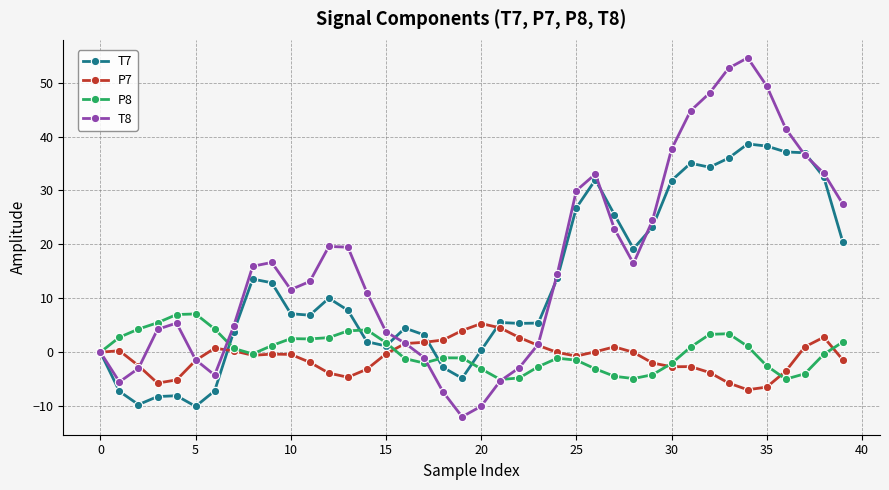

Which series ends up on top after the final intersection of P8 and P7?

P8